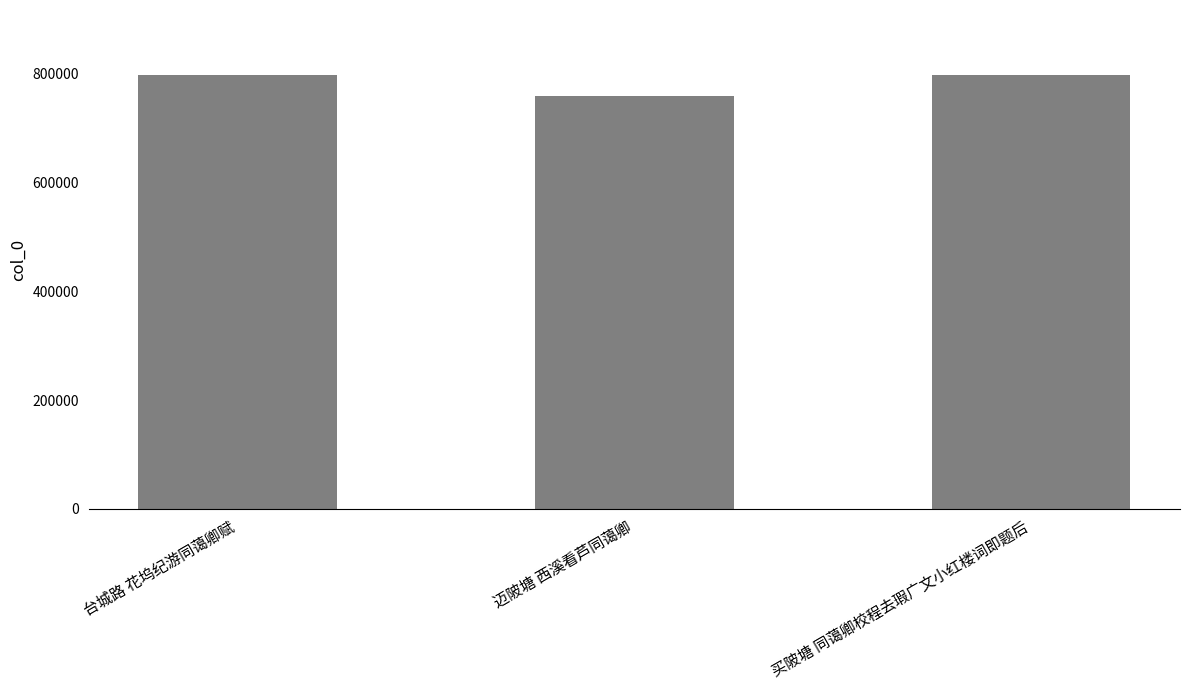

What is the sum of the values at 迈陂塘 西溪看芦同蔼卿 and 买陂塘 同蔼卿校程去瑕广文小红楼词即题后?

1554821